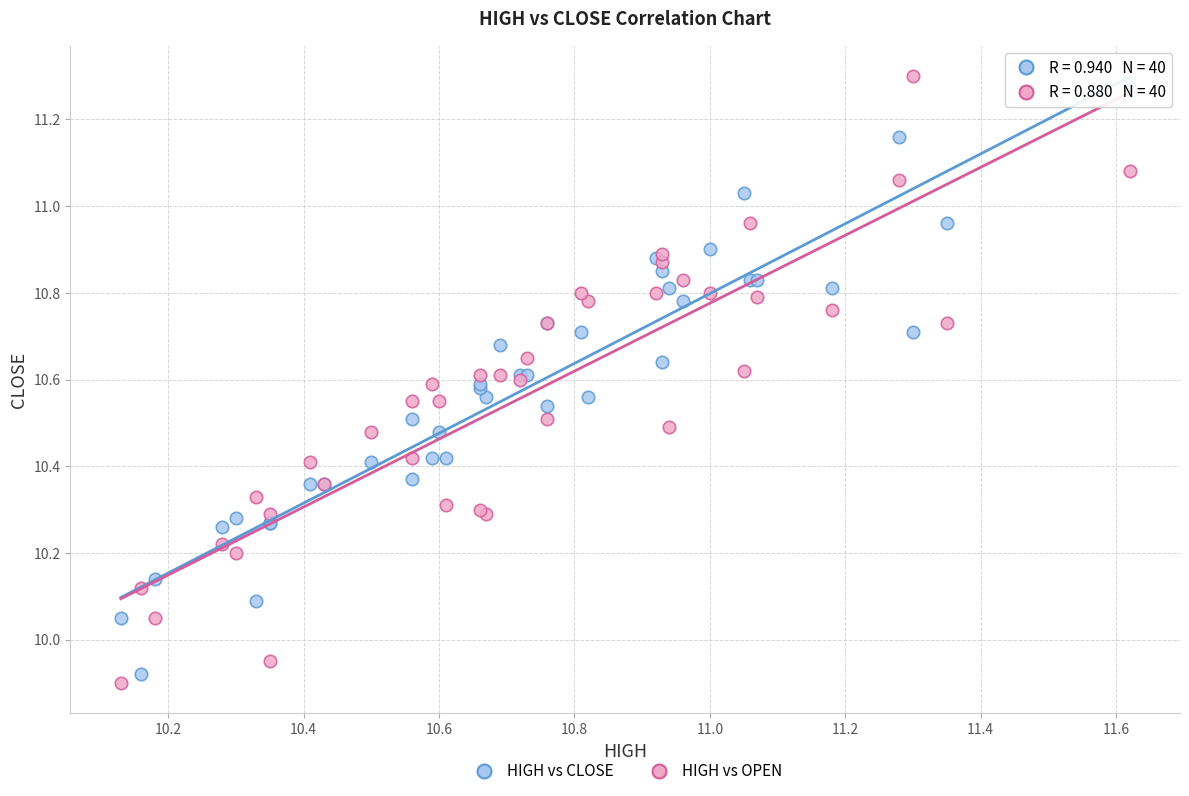

Which series contains the lowest Y value?

HIGH vs OPEN